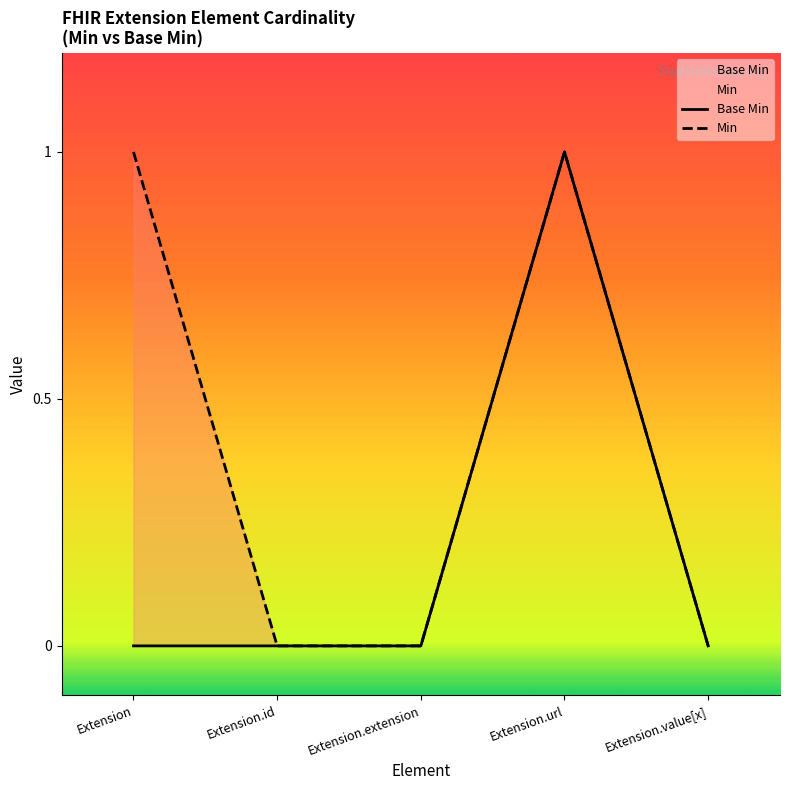

What is the label of the 3rd point from the right?

Extension.extension